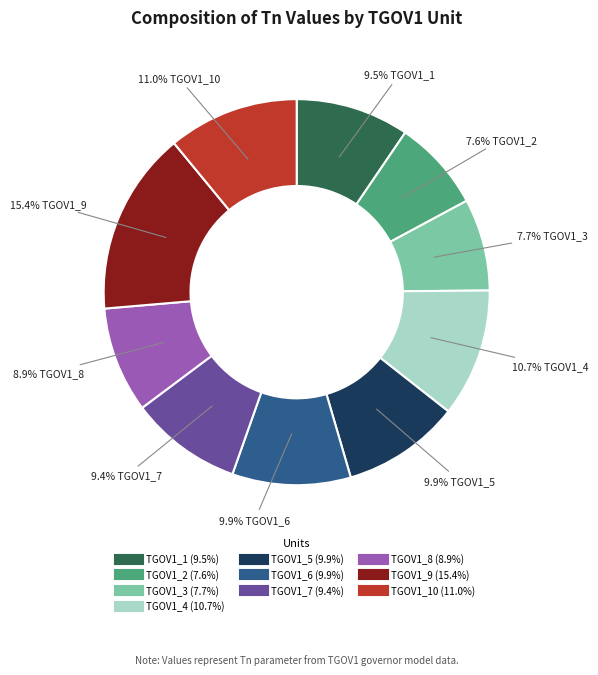

Is there a majority slice in this chart?

No